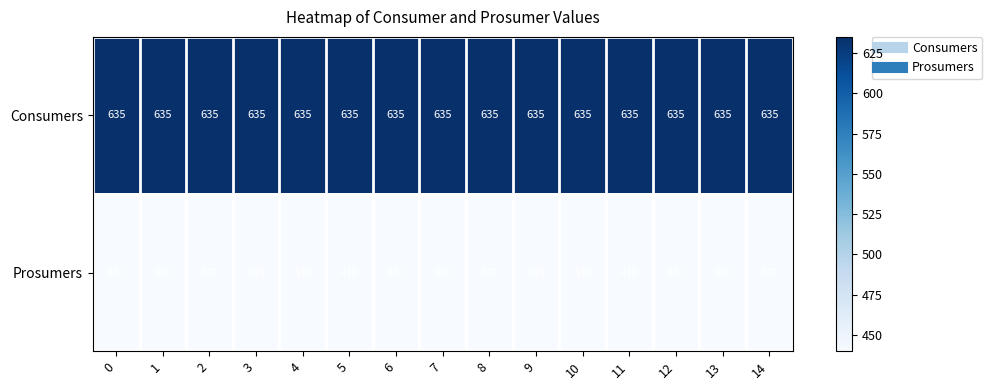

Rank the series at 7 from highest to lowest value.

Consumers, Prosumers